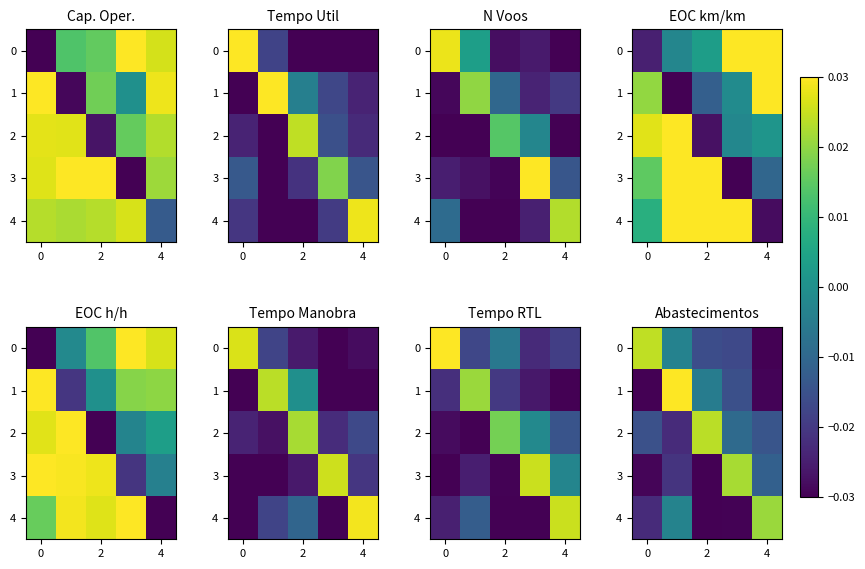

Which series has the largest range (max minus min)?

row_1